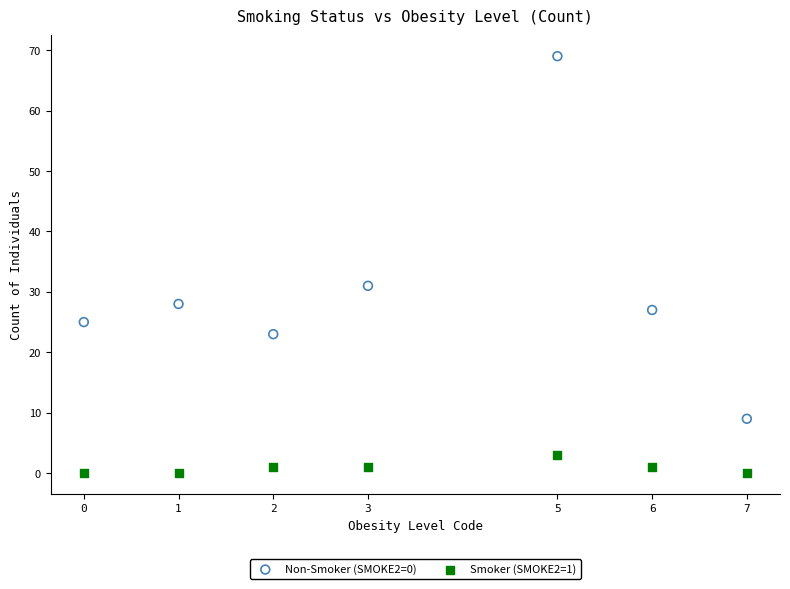

Across all series, what Y value is closest to 34?

31